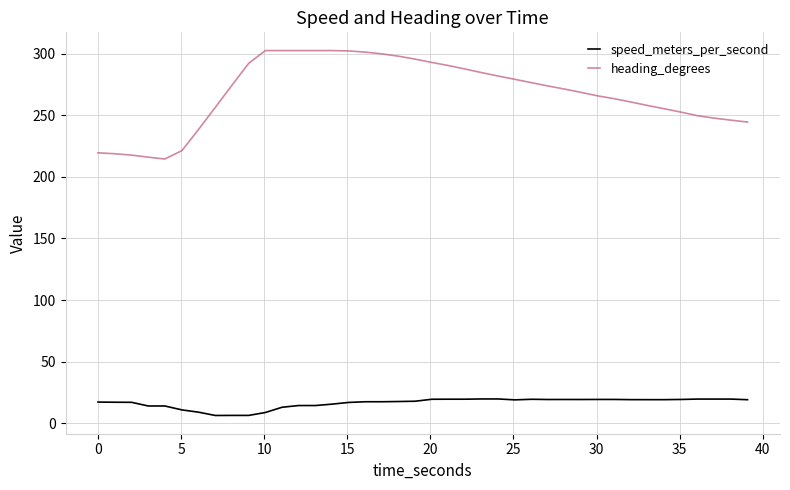

Which series has the widest spread of values?

heading_degrees